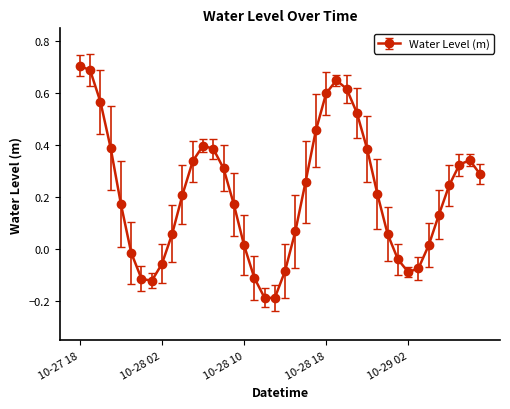

Is this an area chart (filled region under the line)?

No